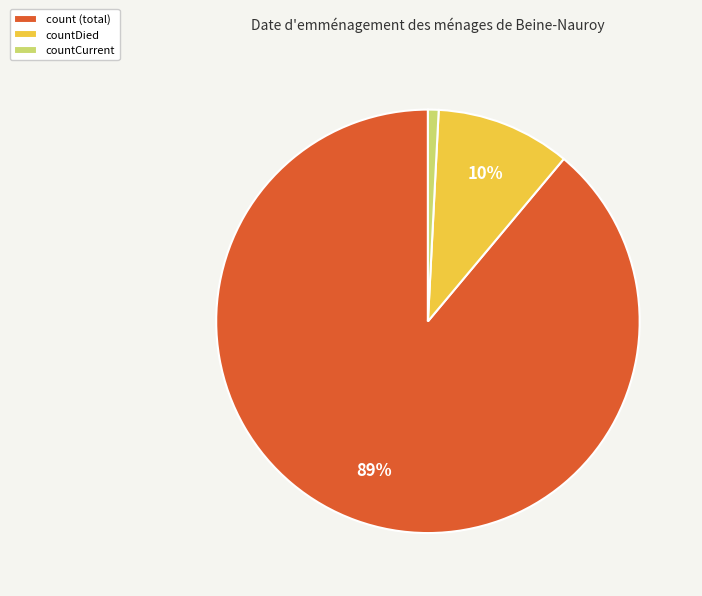

The countDied slice represents 10% of the pie. True or false?

True